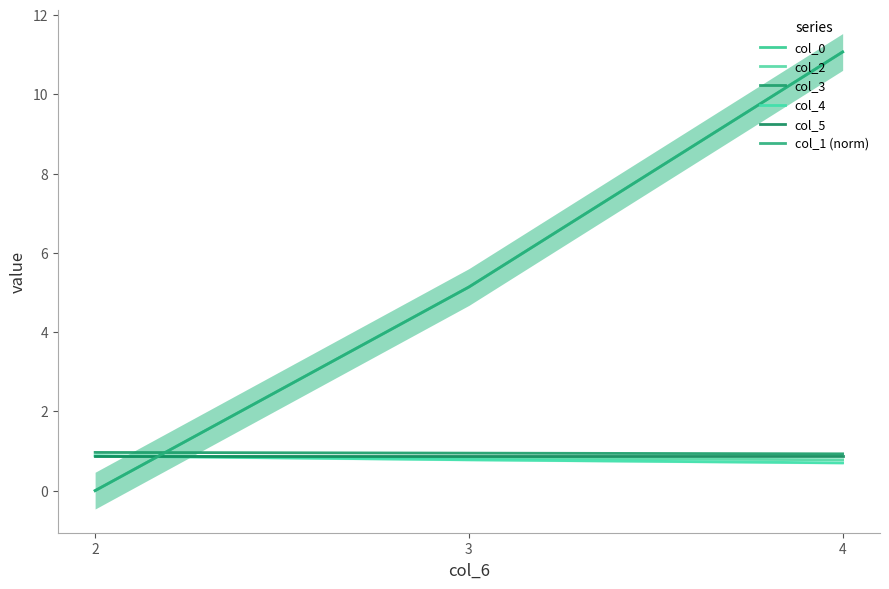

At which label does col_1 (norm) reach its peak?

4